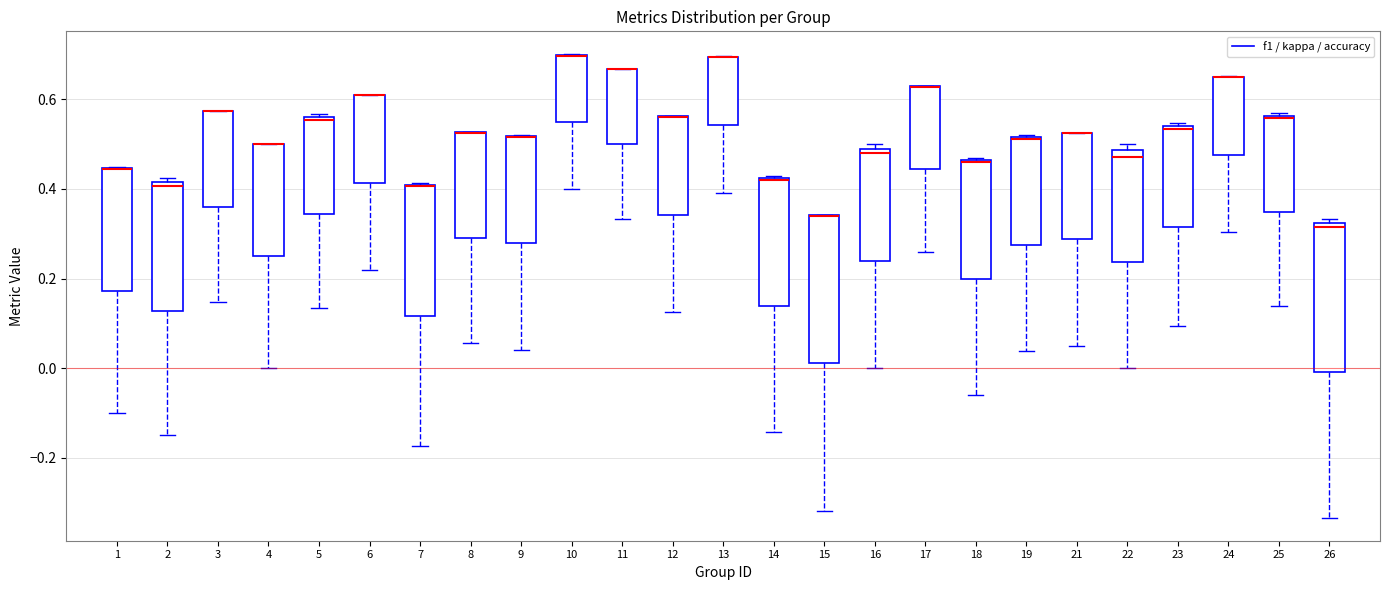

Reading left to right, transcribe this box plot: for each box, give where its median line is, the range the box spans, and where its two whiskers end, as read against the y-axis. The values are not printed on the chart, so give them approximately, as read against the axis.

1: median 0.44 (drawn on the box's upper edge), box 0.18 to 0.44, whiskers -0.10 to 0.46
2: median 0.40, box 0.12 to 0.42, whiskers -0.14 to 0.42 (just above the box's upper edge)
3: median 0.58 (drawn on the box's upper edge), box 0.36 to 0.58, whiskers 0.14 to 0.58
4: median 0.50 (drawn on the box's upper edge), box 0.24 to 0.50, whiskers 0.00 to 0.50
5: median 0.56 (just below the box's upper edge), box 0.34 to 0.56, whiskers 0.14 to 0.56 (just above the box's upper edge)
6: median 0.60 (drawn on the box's upper edge), box 0.42 to 0.60, whiskers 0.22 to 0.60
7: median 0.40 (drawn on the box's upper edge), box 0.12 to 0.40, whiskers -0.18 to 0.42
8: median 0.52 (drawn on the box's upper edge), box 0.30 to 0.52, whiskers 0.06 to 0.52
9: median 0.52 (drawn on the box's upper edge), box 0.28 to 0.52, whiskers 0.04 to 0.52
10: median 0.70 (drawn on the box's upper edge), box 0.54 to 0.70, whiskers 0.40 to 0.70
11: median 0.66 (drawn on the box's upper edge), box 0.50 to 0.66, whiskers 0.34 to 0.66
12: median 0.56 (drawn on the box's upper edge), box 0.34 to 0.56, whiskers 0.12 to 0.56
13: median 0.70 (drawn on the box's upper edge), box 0.54 to 0.70, whiskers 0.40 to 0.70
14: median 0.42 (drawn on the box's upper edge), box 0.14 to 0.42, whiskers -0.14 to 0.42
15: median 0.34 (drawn on the box's upper edge), box 0.02 to 0.34, whiskers -0.32 to 0.34
16: median 0.48 (just below the box's upper edge), box 0.24 to 0.48, whiskers 0.00 to 0.50
17: median 0.62 (drawn on the box's upper edge), box 0.44 to 0.62, whiskers 0.26 to 0.62
18: median 0.46, box 0.20 to 0.46, whiskers -0.06 to 0.46
19: median 0.52 (drawn on the box's upper edge), box 0.28 to 0.52, whiskers 0.04 to 0.52
21: median 0.52 (drawn on the box's upper edge), box 0.28 to 0.52, whiskers 0.06 to 0.52
22: median 0.48 (just below the box's upper edge), box 0.24 to 0.48, whiskers 0.00 to 0.50
23: median 0.54 (just below the box's upper edge), box 0.32 to 0.54, whiskers 0.10 to 0.54 (just above the box's upper edge)
24: median 0.64 (drawn on the box's upper edge), box 0.48 to 0.66, whiskers 0.30 to 0.66
25: median 0.56, box 0.34 to 0.56, whiskers 0.14 to 0.56
26: median 0.32 (just below the box's upper edge), box 0.00 to 0.32, whiskers -0.34 to 0.34